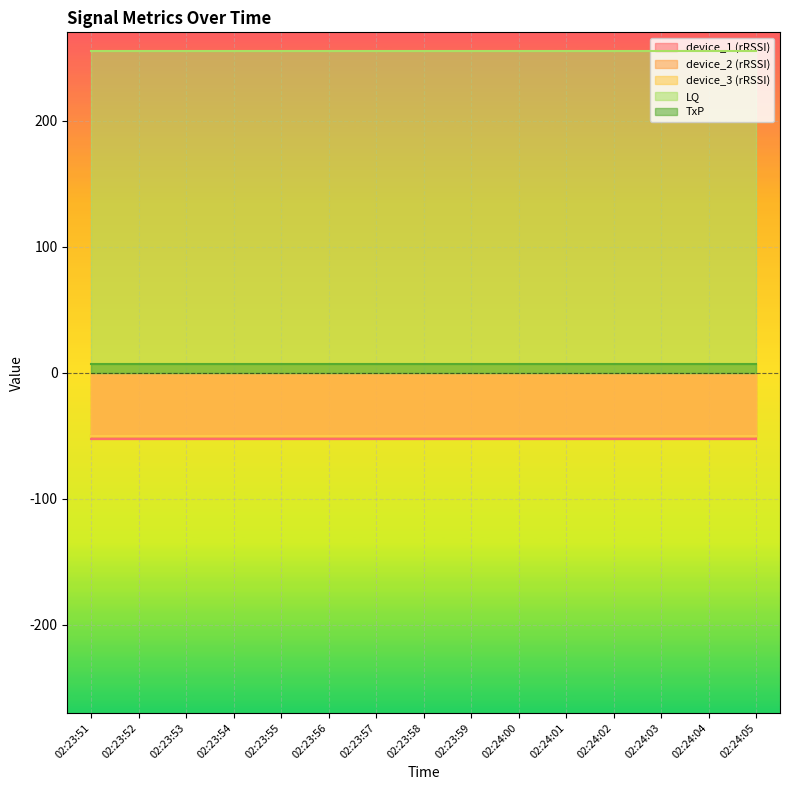

What is the label of the 2nd point from the left?

02:23:52